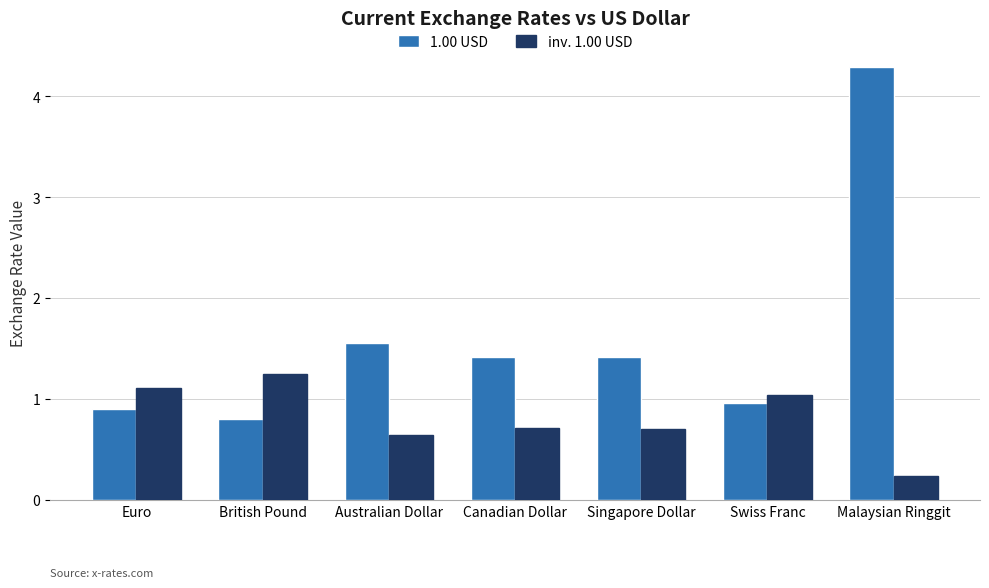

Between British Pound and Malaysian Ringgit, which series saw the biggest shift?

1.00 USD